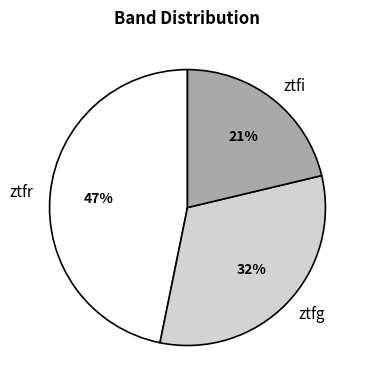

Between ztfg and ztfr, which is larger?

ztfr